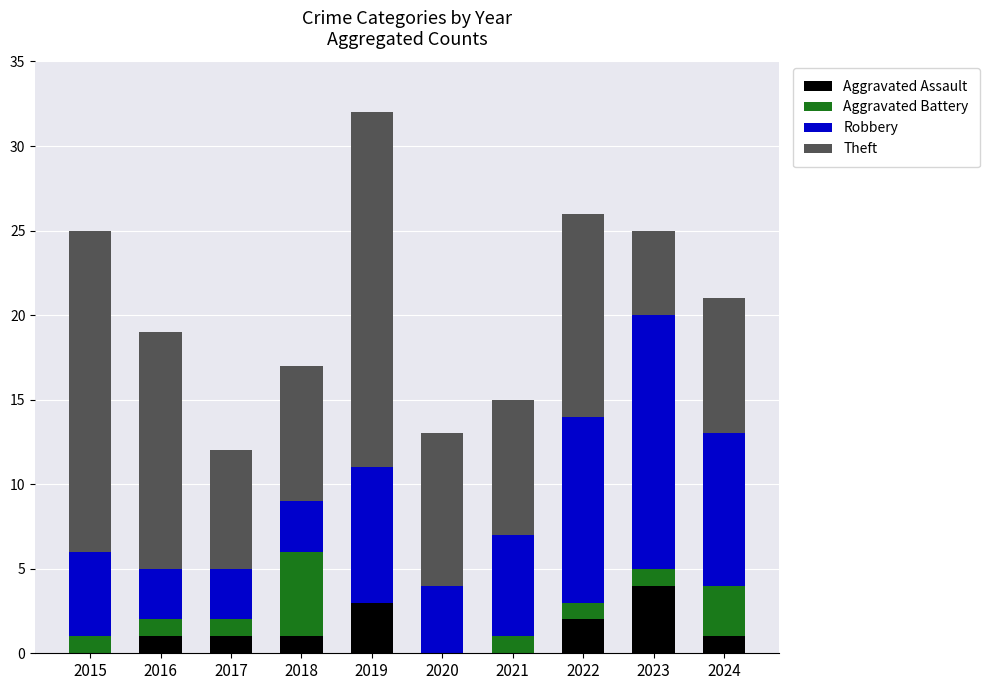

What is the sum of the Aggravated Assault values at 2023 and 2019?

7